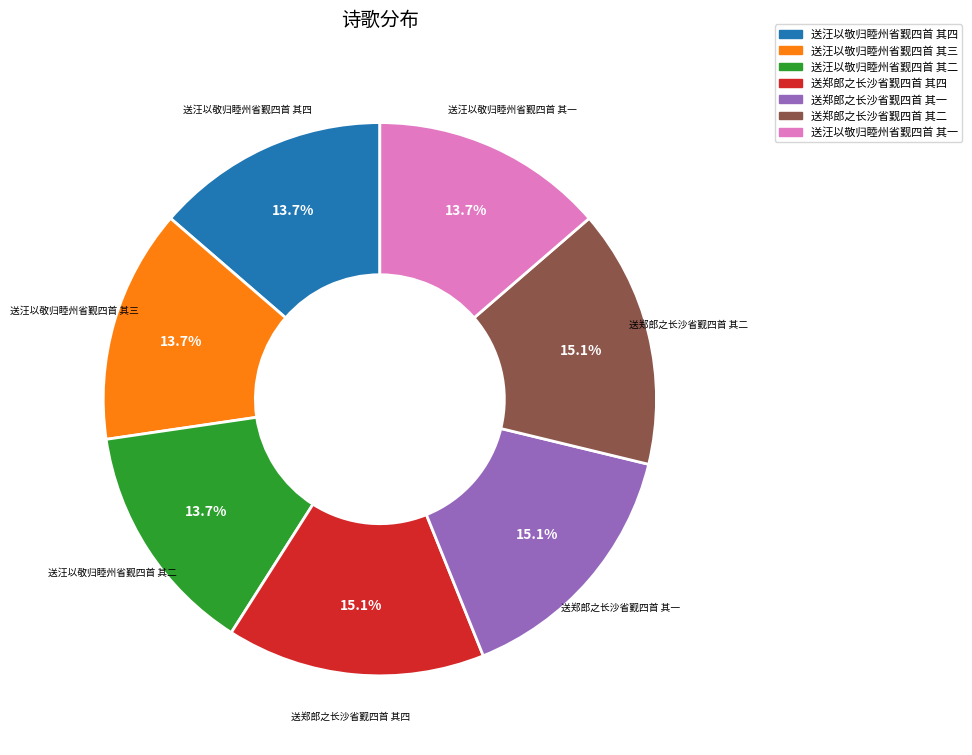

How many slices are in this pie chart?

7